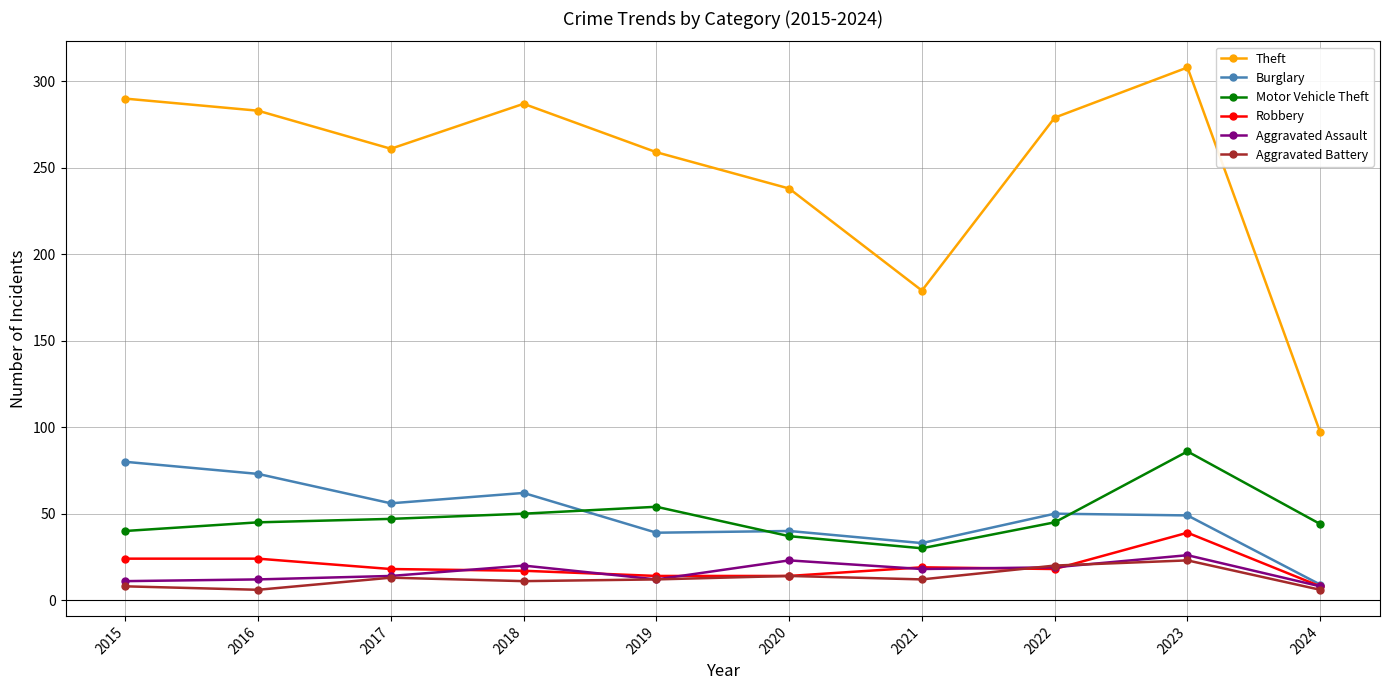

At which category is the sum across all series the highest?

2023